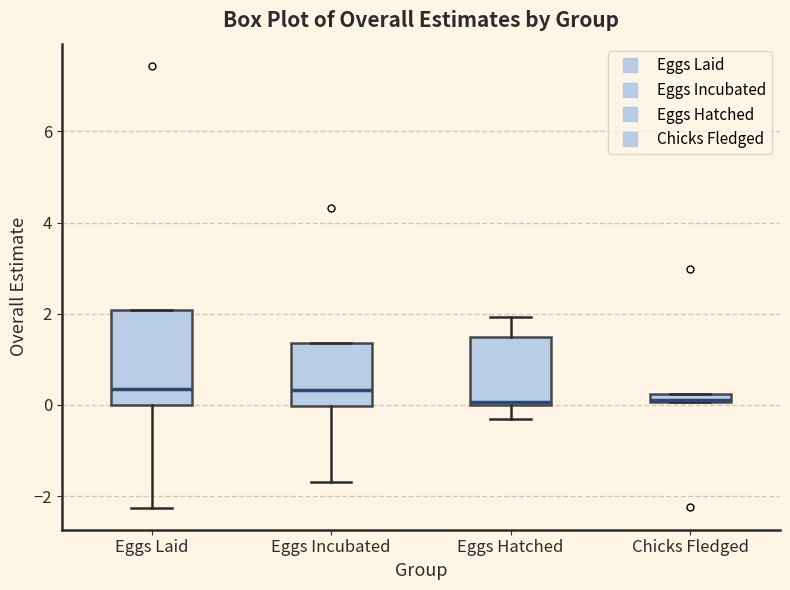

Where is the lower edge of the box for Eggs Hatched on the y-axis? The values are not printed on the chart, so give them approximately, as read against the axis.

0.0